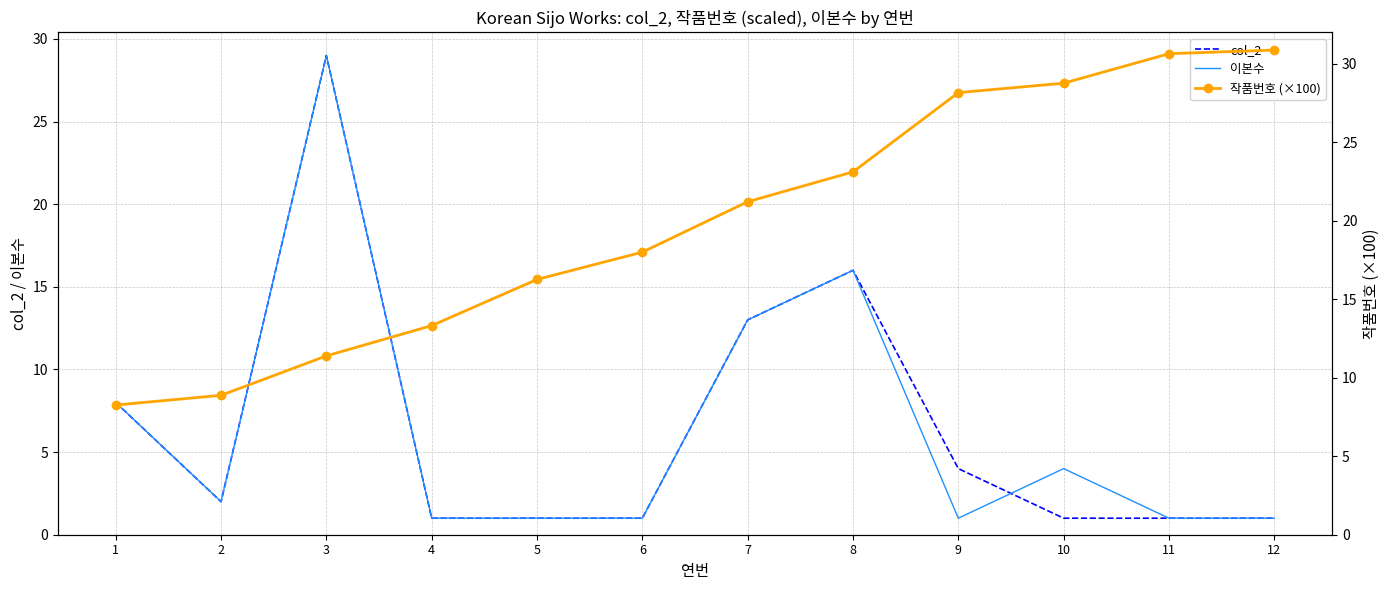

After their last crossing, which series has the higher values: 이본수 or 작품번호 (×100)?

작품번호 (×100)